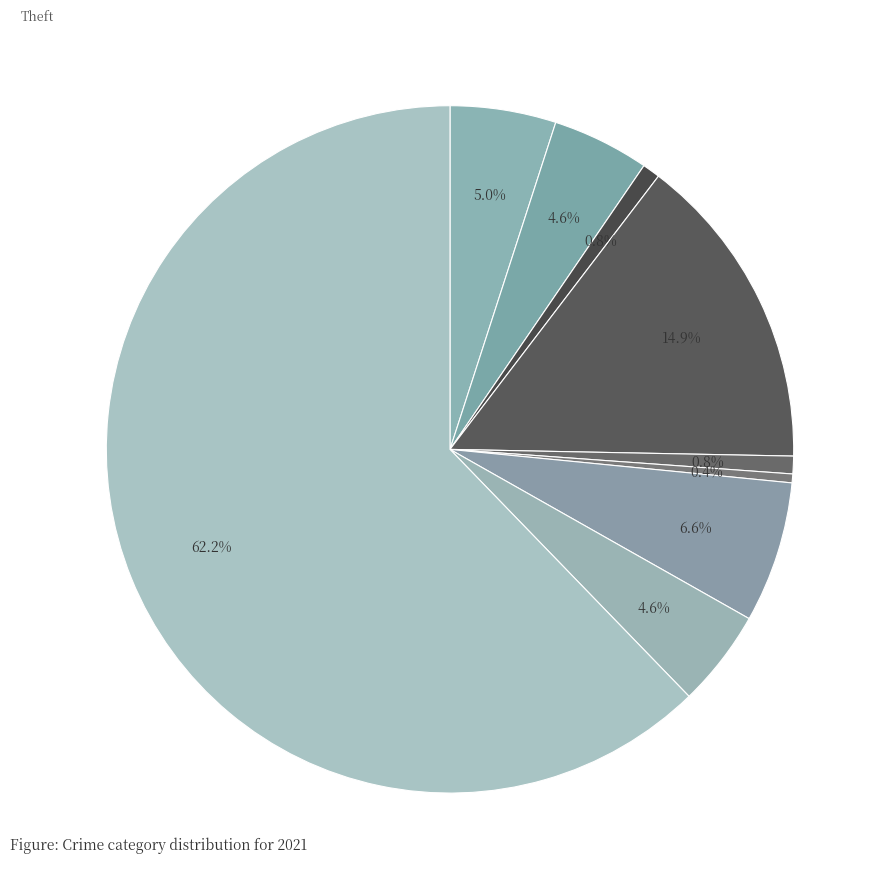

Count the number of slices in the pie.

9